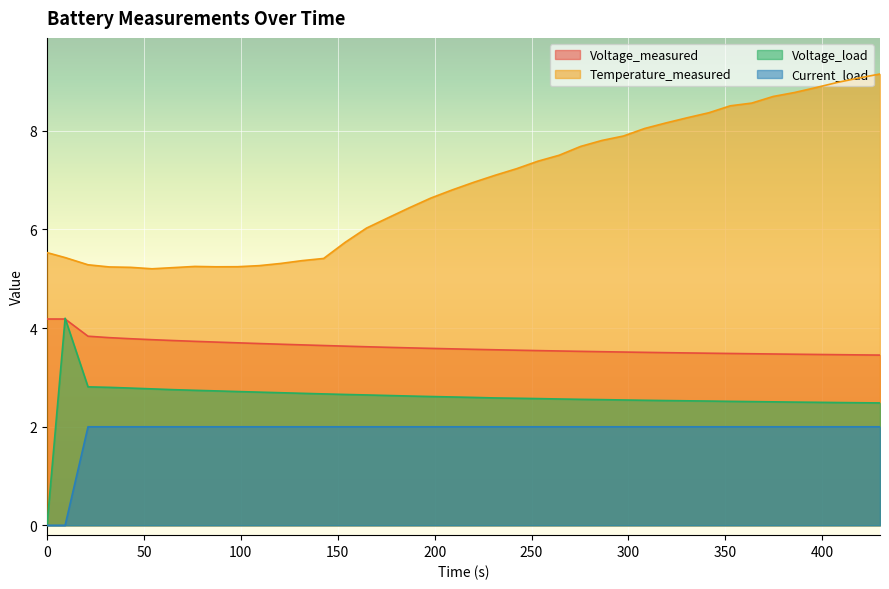

How many lines are shown in the chart?

4